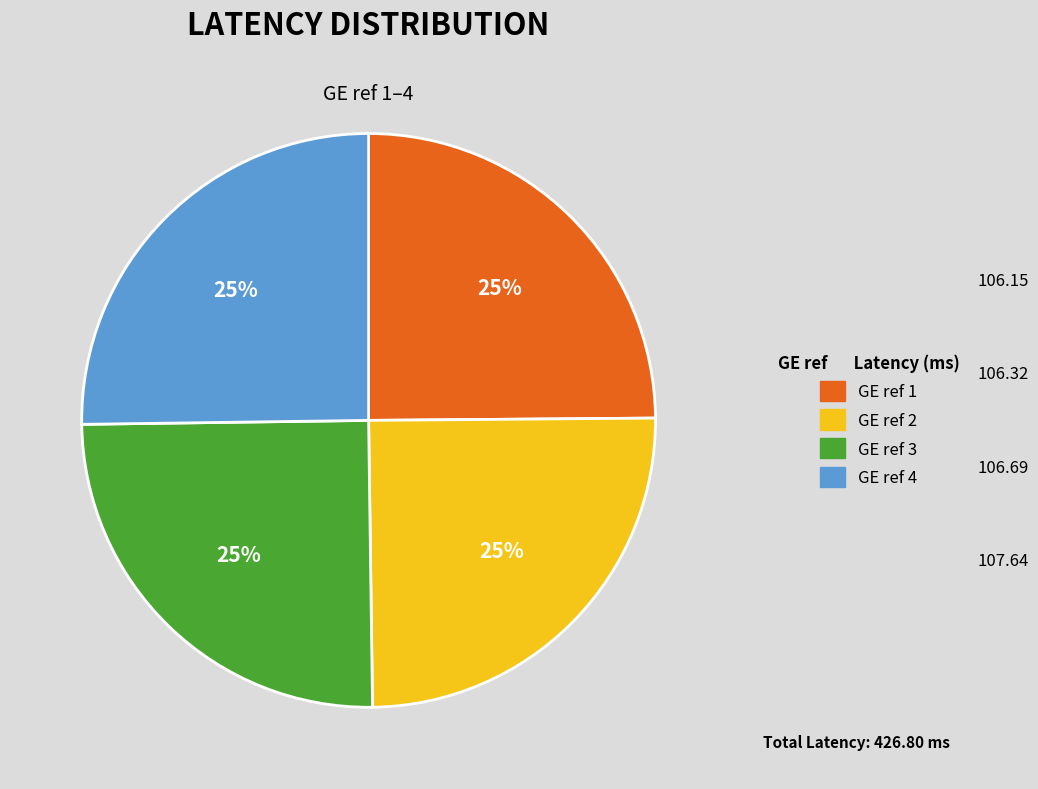

Is there any slice that represents more than half of the pie?

No